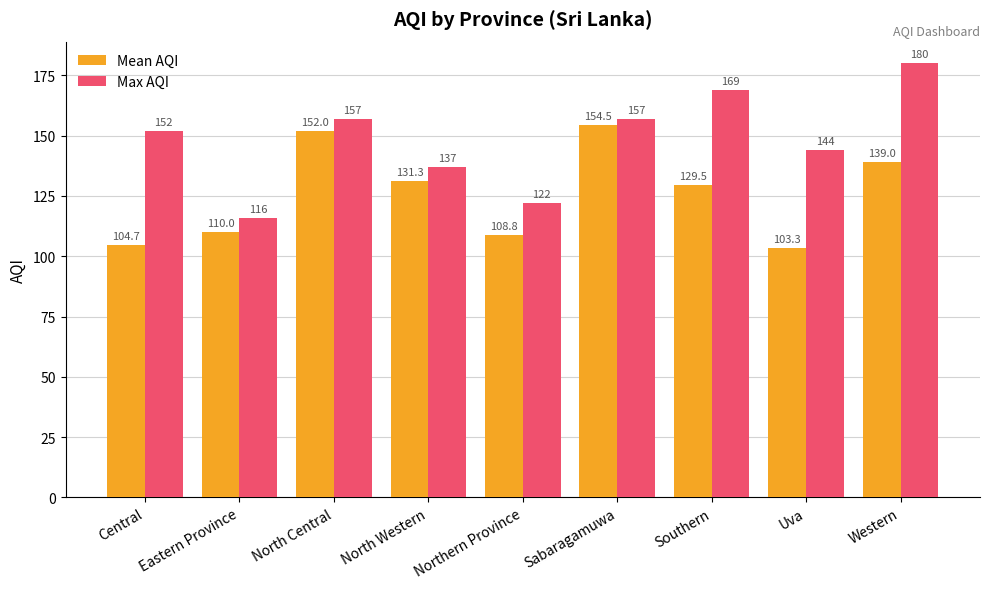

Reading left to right, transcribe all the data shown in this chart.

Mean AQI: 104.7	110.0	152.0	131.3	108.8	154.5	129.5	103.3	139.0
Max AQI: 152.0	116.0	157.0	137.0	122.0	157.0	169.0	144.0	180.0